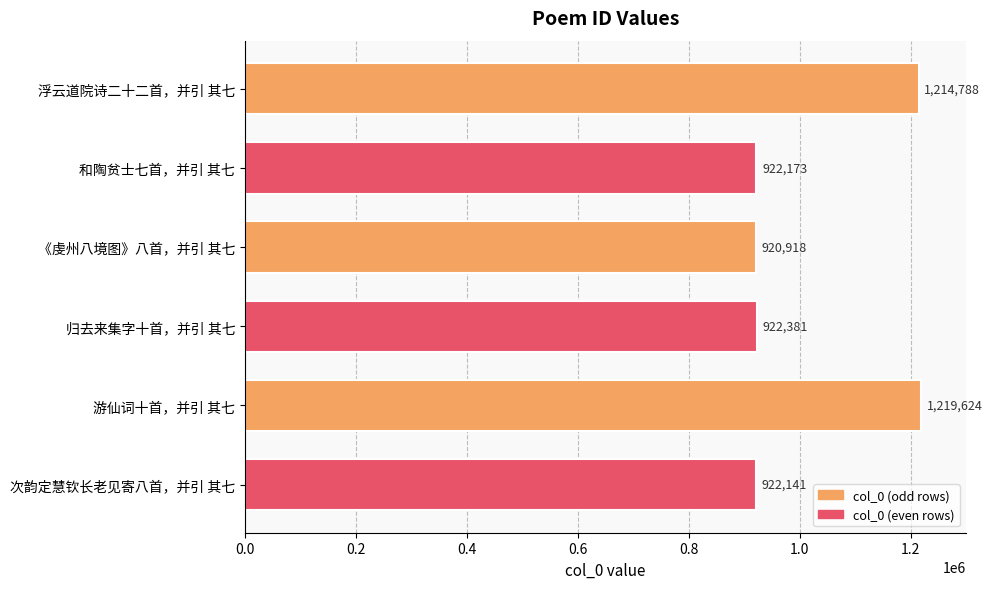

Reading top to bottom, what are all the values shown in this chart?

浮云道院诗二十二首，并引 其七=1214788	和陶贫士七首，并引 其七=922173	《虔州八境图》八首，并引 其七=920918	归去来集字十首，并引 其七=922381	游仙词十首，并引 其七=1219624	次韵定慧钦长老见寄八首，并引 其七=922141